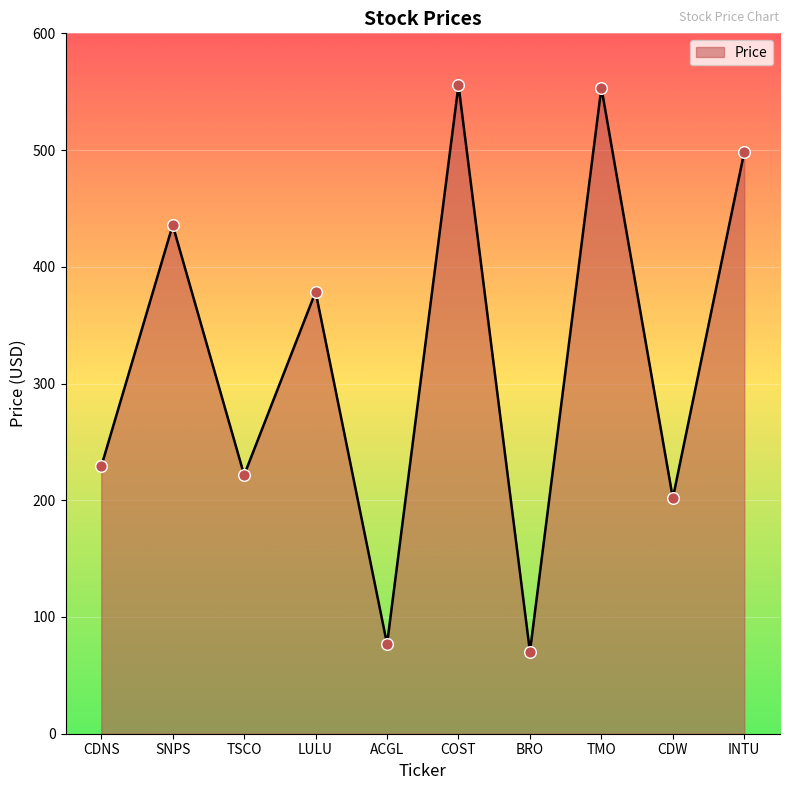

Which has a higher value, INTU or TMO?

TMO